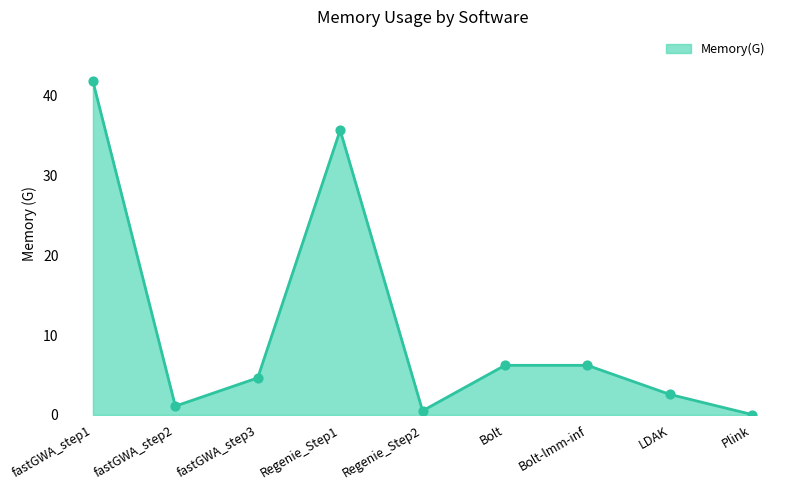

What is the change in value from Regenie_Step2 to Bolt?

+5.7